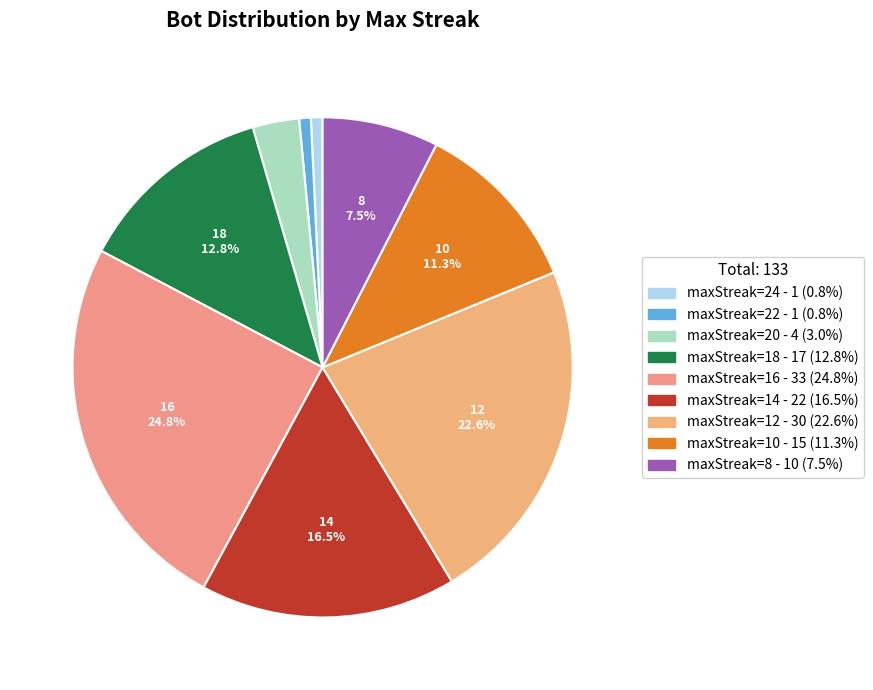

To the nearest percent, what is the difference between the largest and smallest slice percentages?

24%